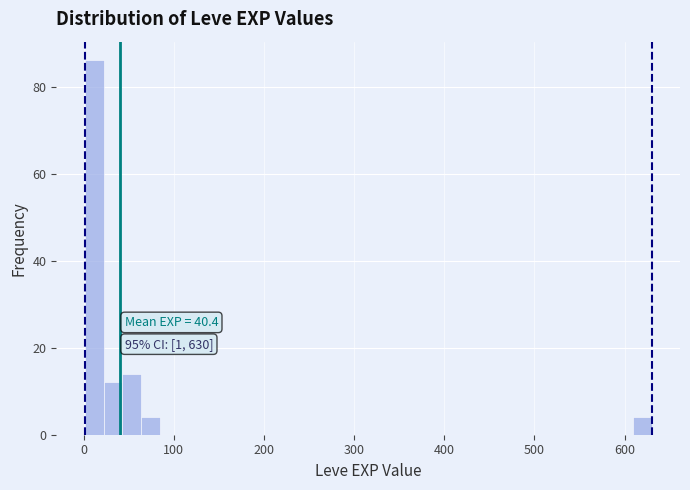

Read against the x-axis, roughly where is the centre of the tallest bar?

10